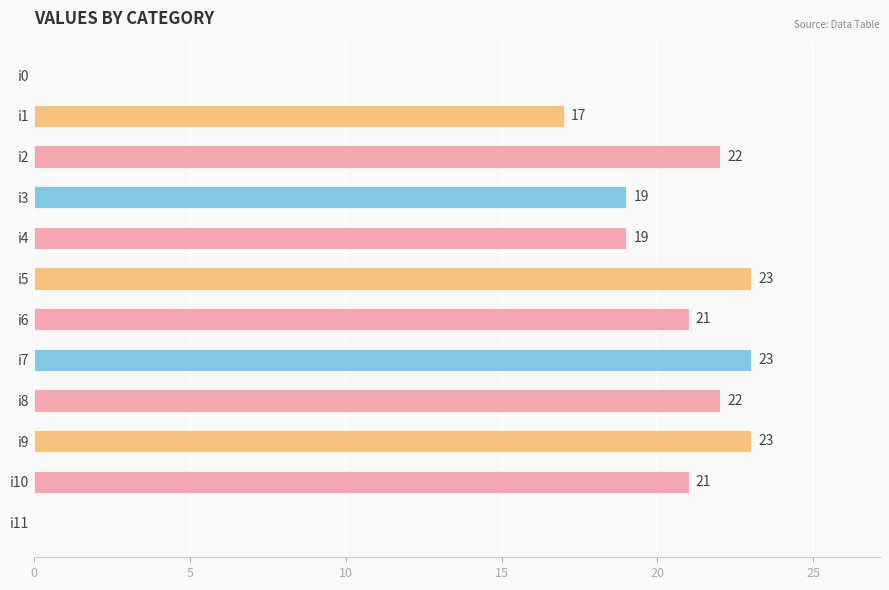

How many series are shown in this chart?

1